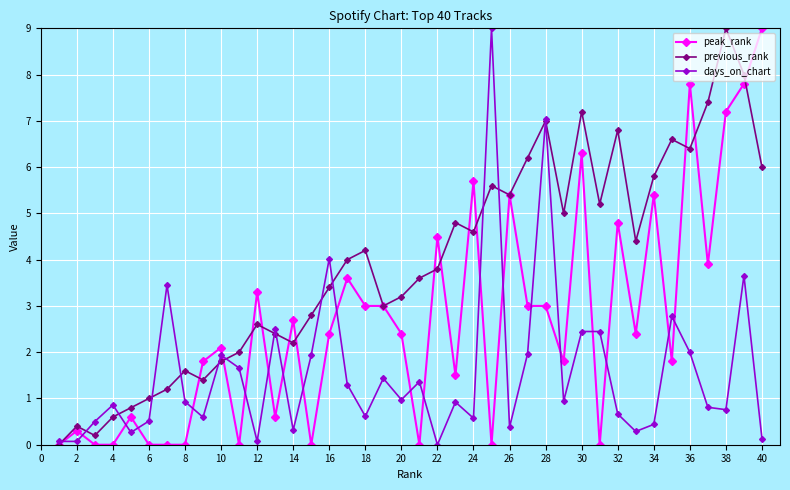

What is the difference between the maximum and minimum values in the peak_rank series?

9.0